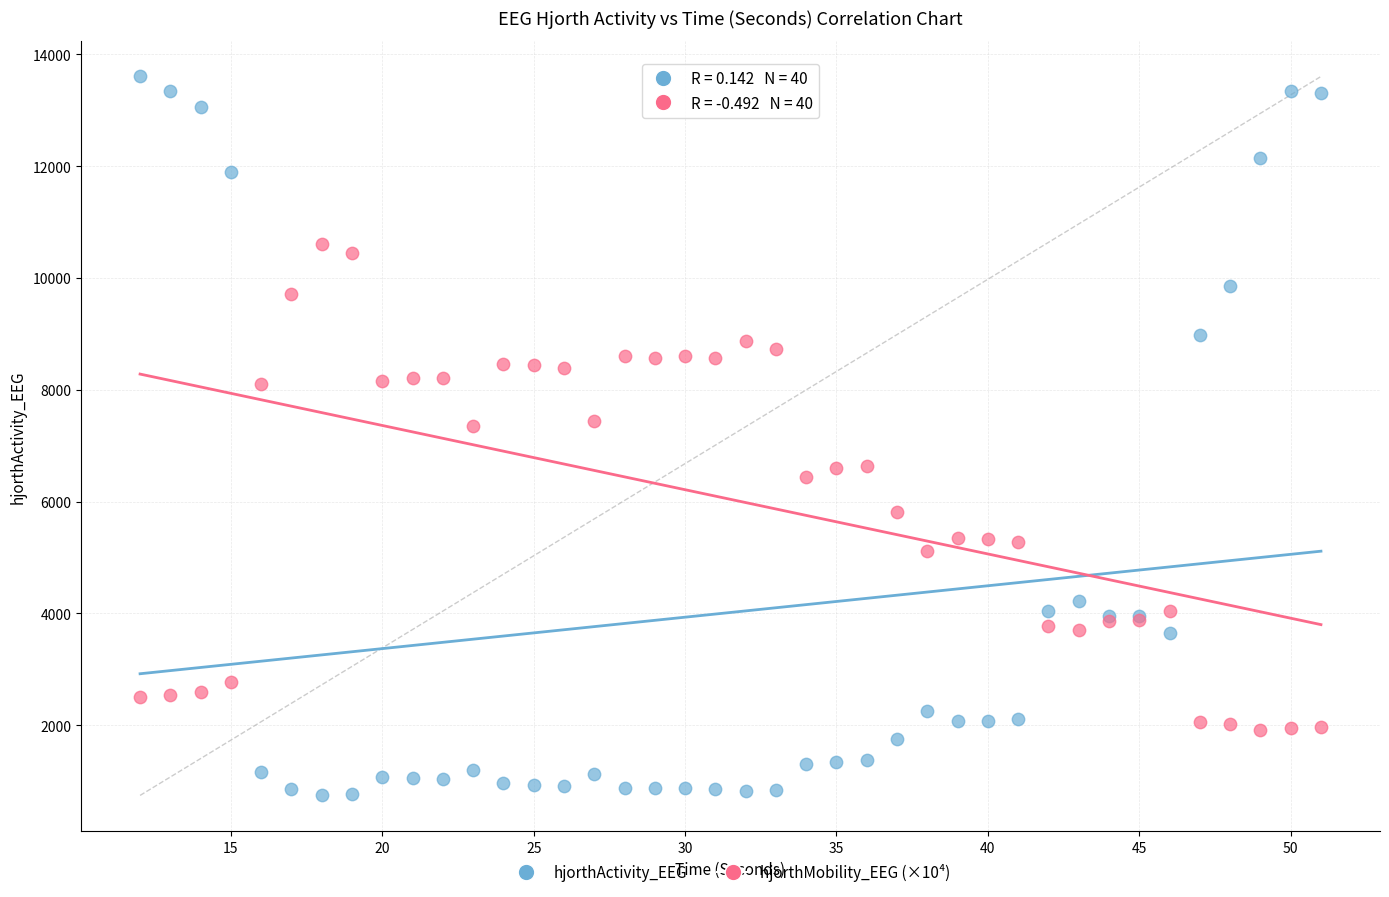

Which series has the widest spread of Y values?

hjorthActivity_EEG